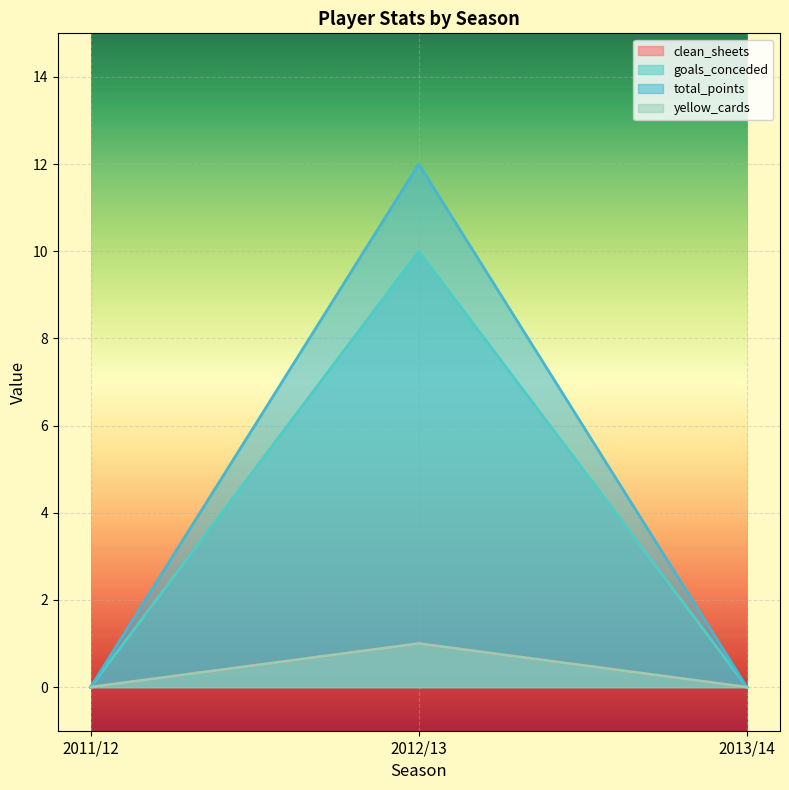

Which label corresponds to the largest value in the chart?

2012/13